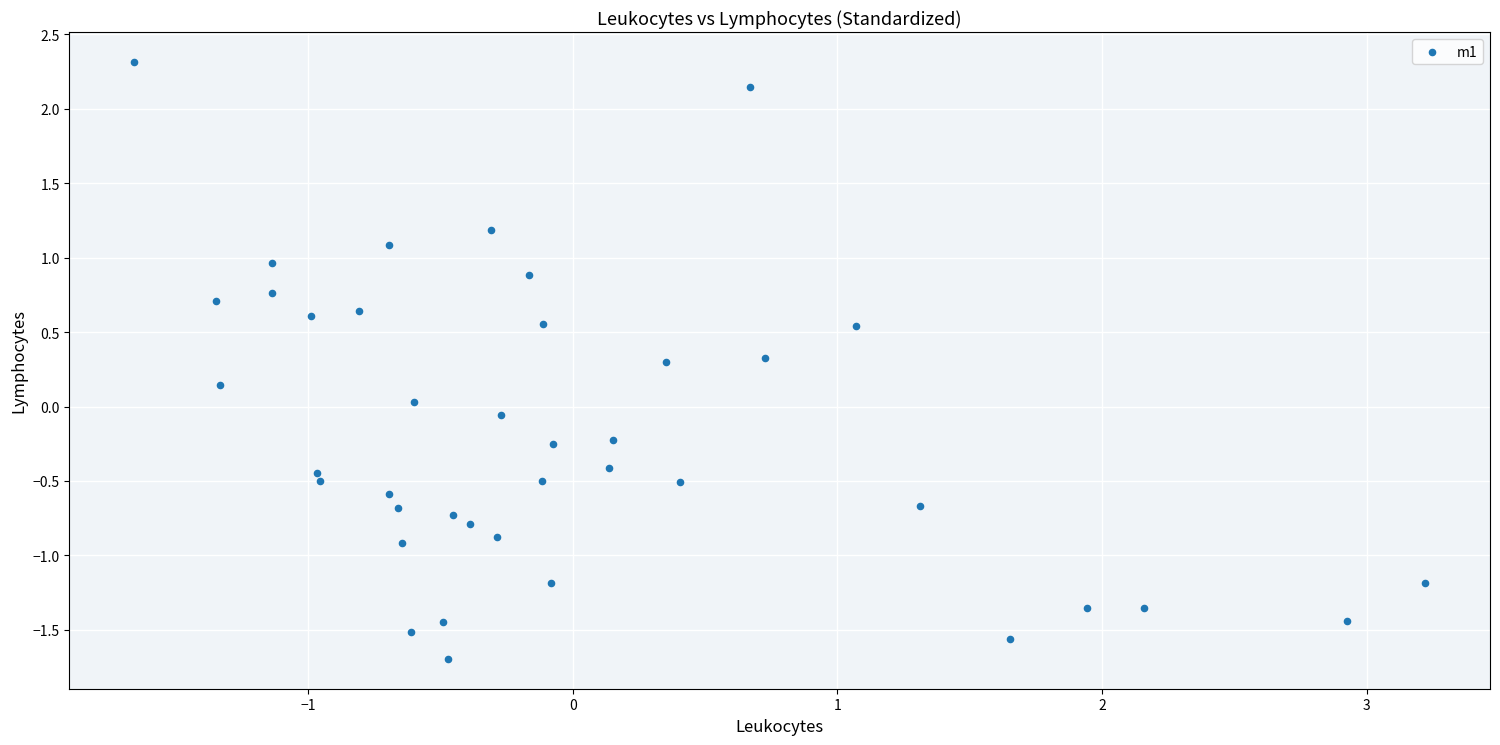

What is the range of X values (max minus min)?

4.9